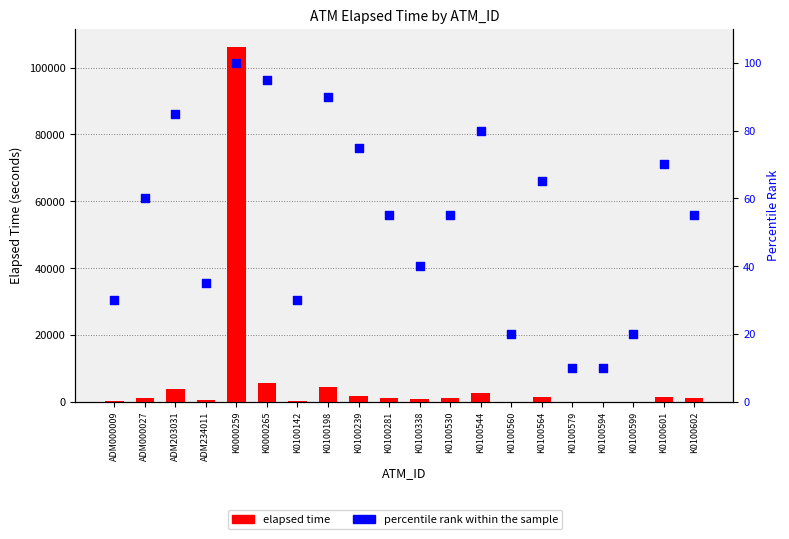

Which series reaches the minimum Y coordinate?

percentile rank within the sample